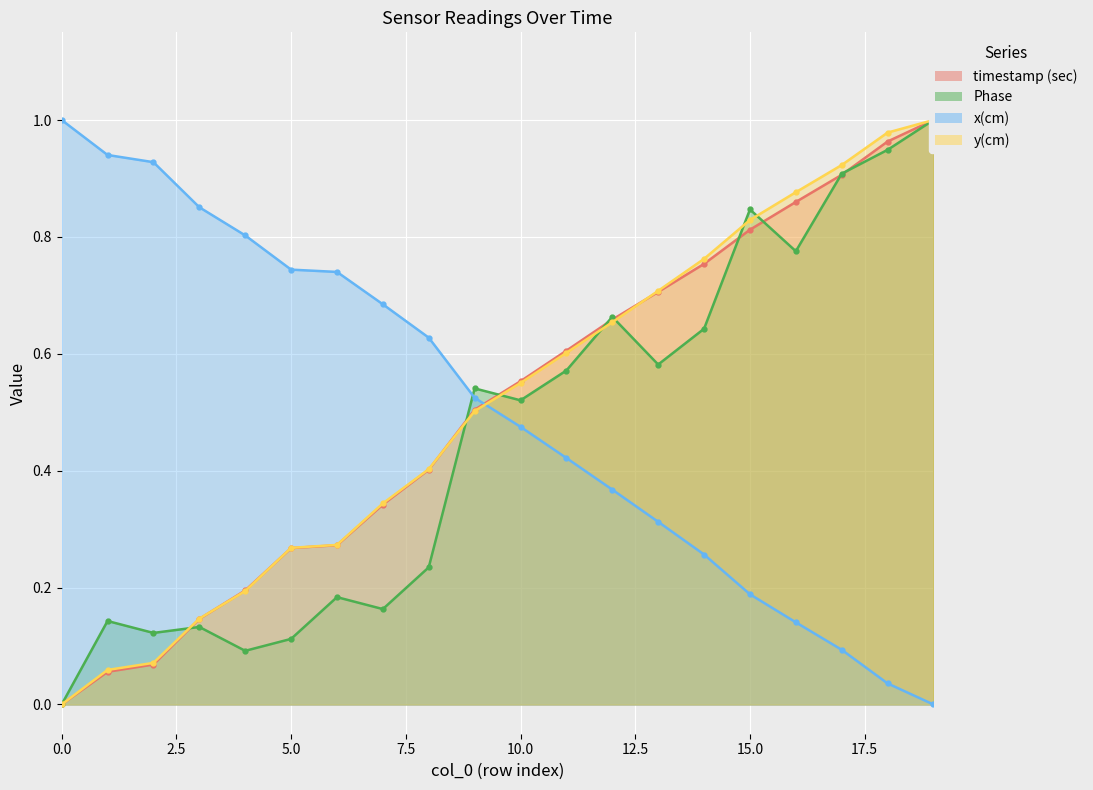

What is the difference between the second highest and minimum values in the timestamp (sec) series?

1.0